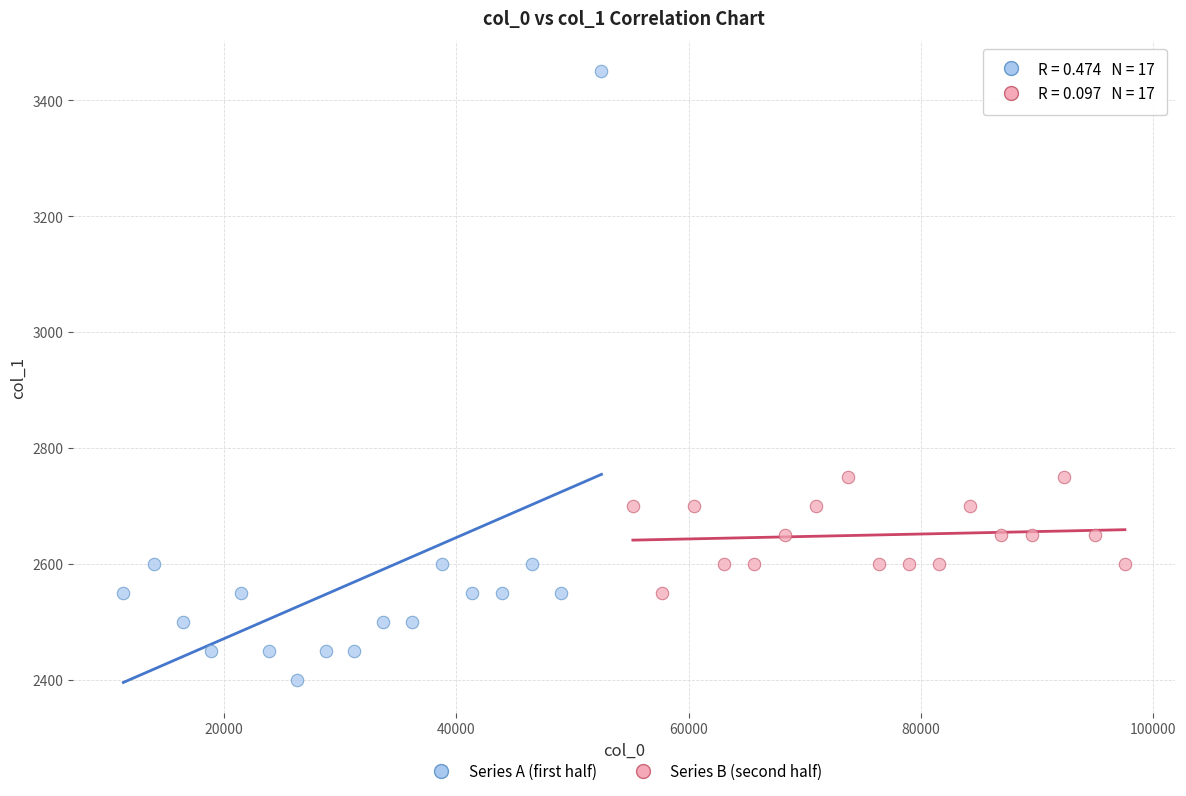

Which series reaches the maximum Y coordinate?

Series A (first half)